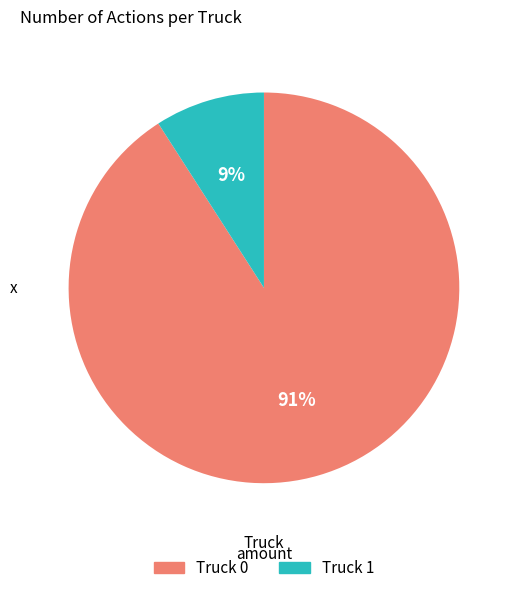

Which slice is the smallest?

Truck 1